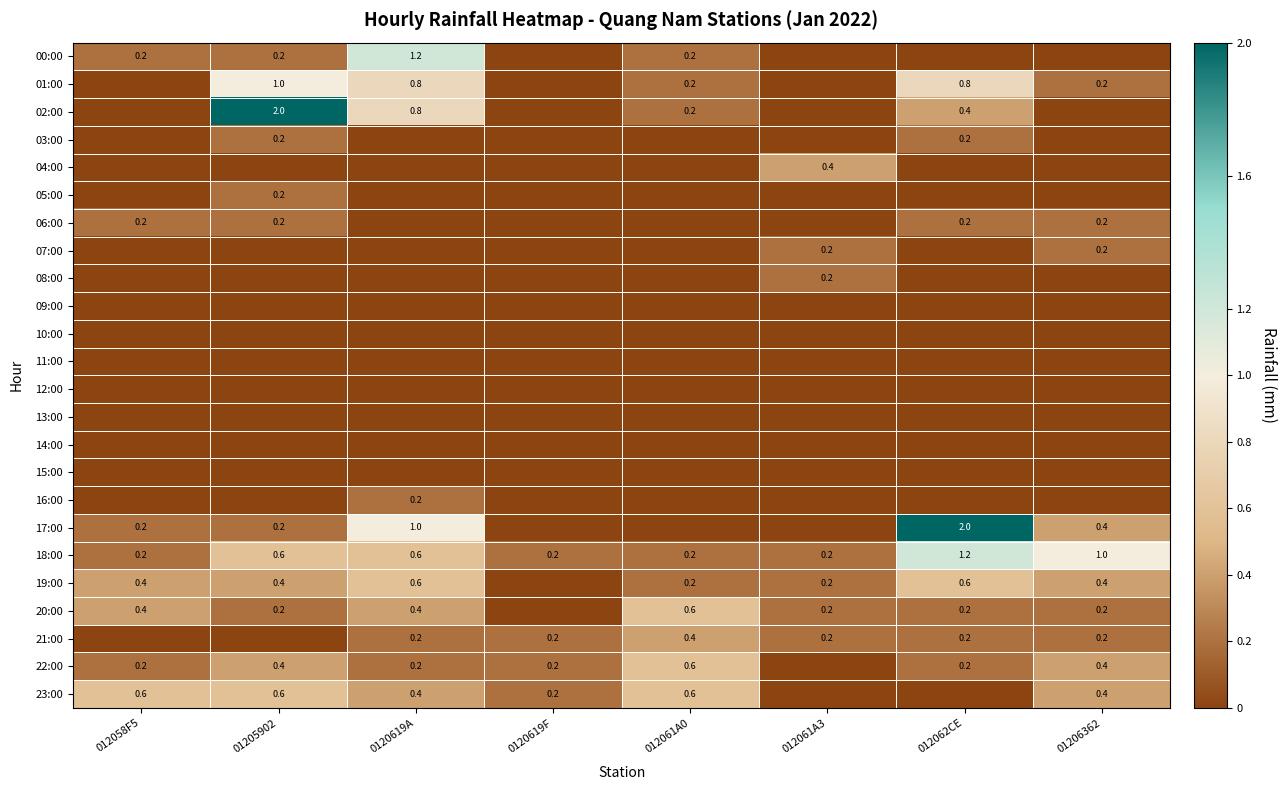

Which label corresponds to the smallest value in the chart?

0120619F